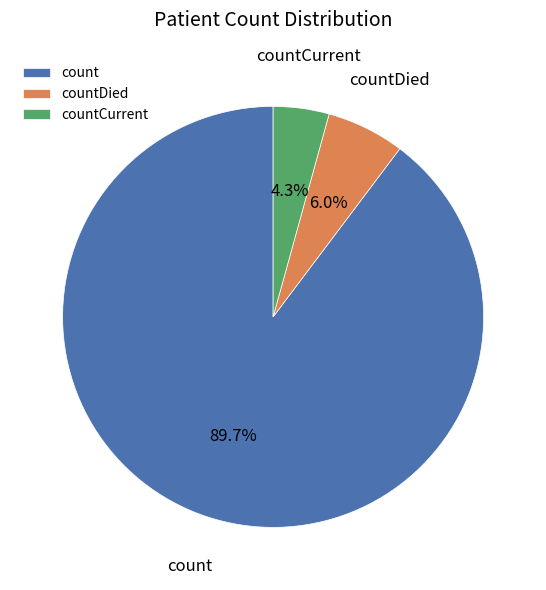

To the nearest percent, what is the difference between the largest and smallest slice percentages?

85%